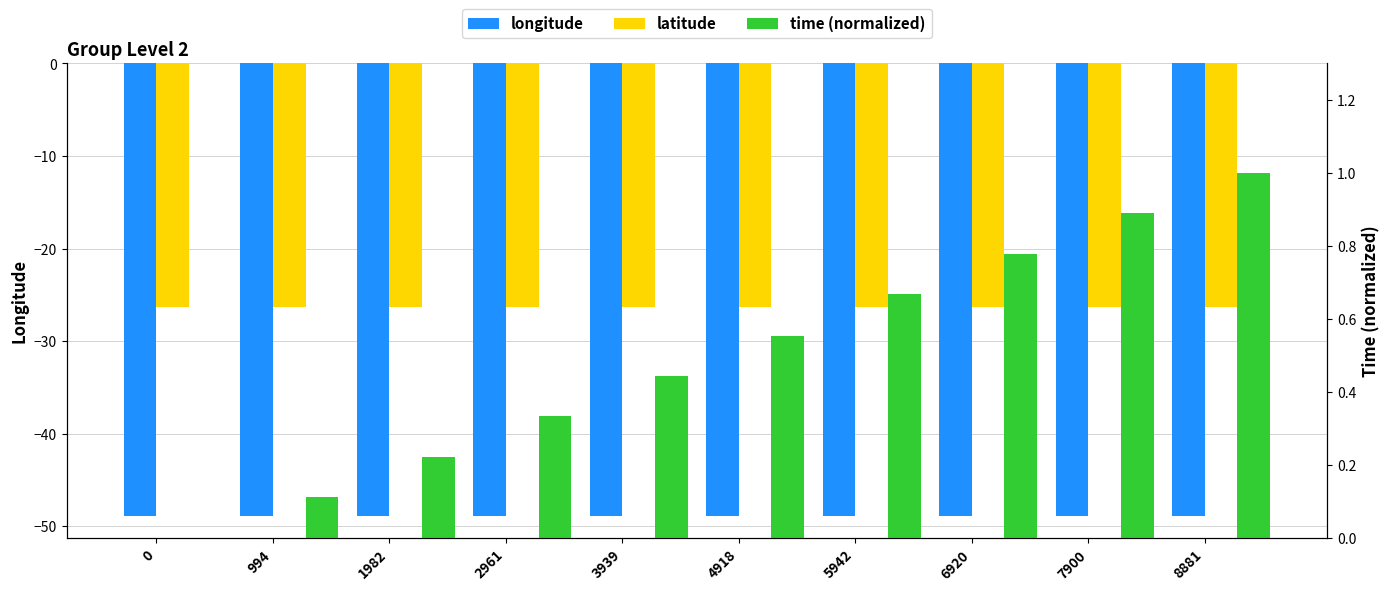

Count the time (normalized) values in the range 0 to 1.

10